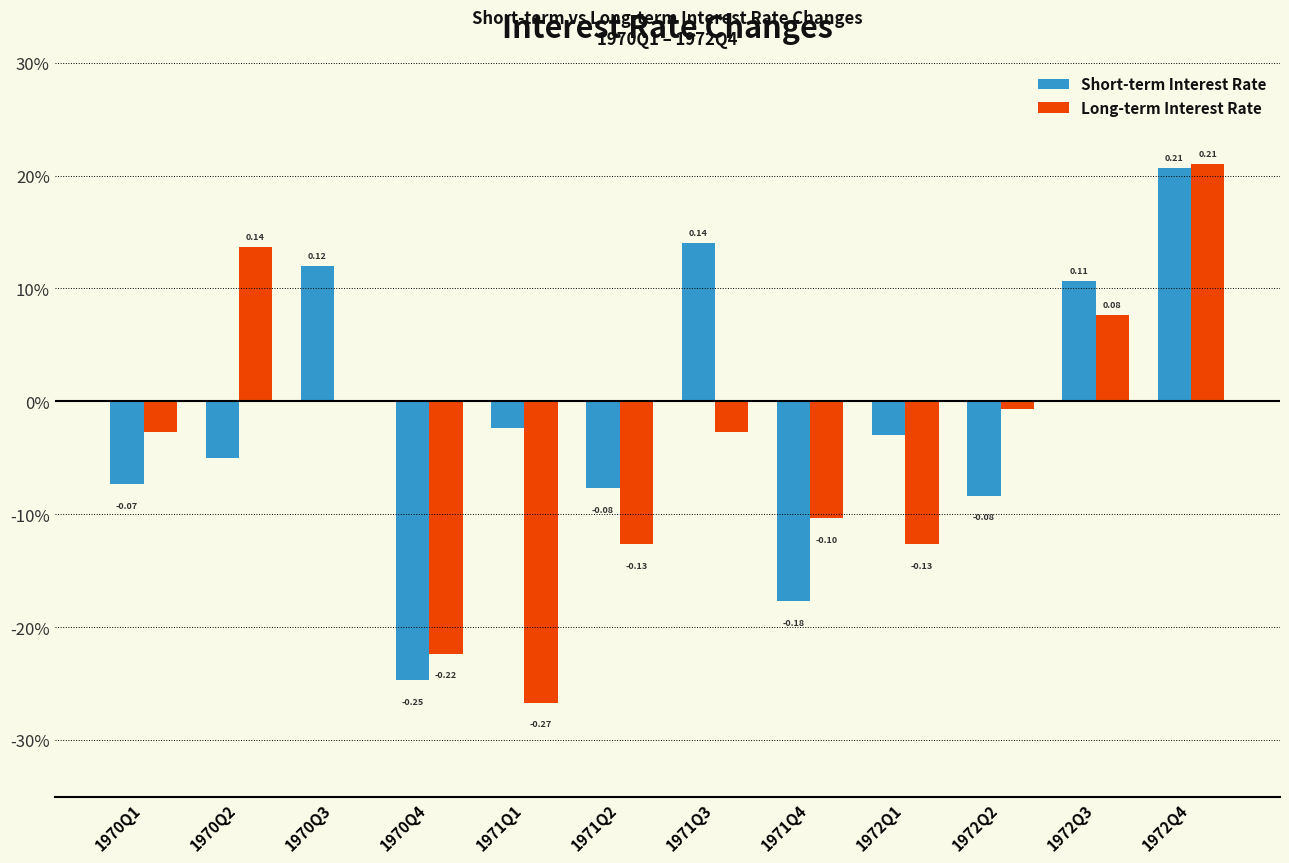

The Long-term Interest Rate series shows -0.1 at 1972Q1. True or false?

True